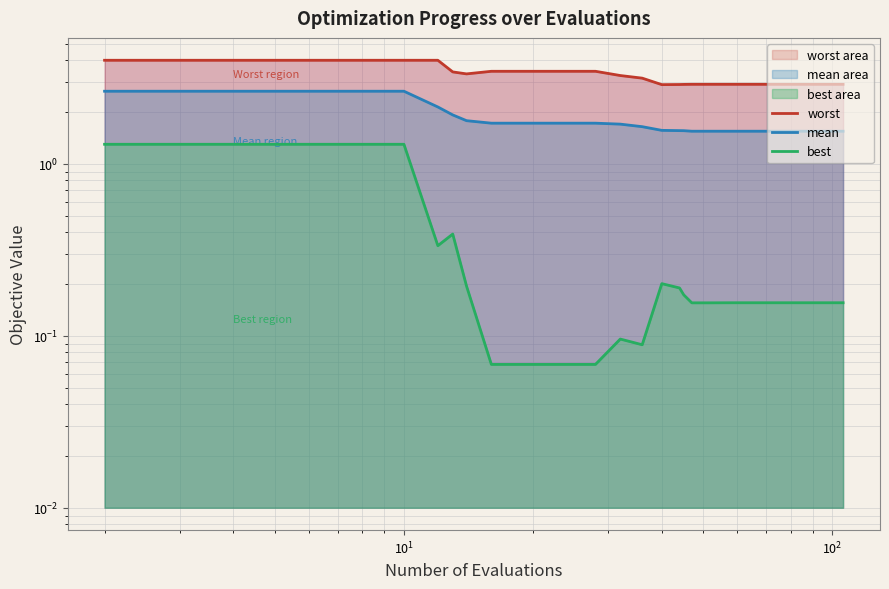

Reading left to right, list all the values displayed in this chart.

worst: 4.0	4.0	4.0	4.0	3.4	3.3	3.5	3.5	3.5	3.5	3.3	3.1	2.9	2.9	2.9	2.9	2.9	2.9	2.9	2.9	2.9	2.9	2.9	2.9	2.9	2.9	2.9	2.9	2.9	2.9	2.9	2.9	2.9	2.9	2.9	2.9	2.9	2.9	2.9	2.9
mean: 2.6	2.6	2.6	2.1	1.9	1.8	1.7	1.7	1.7	1.7	1.7	1.6	1.6	1.6	1.6	1.5	1.5	1.5	1.5	1.5	1.5	1.5	1.5	1.5	1.5	1.5	1.5	1.5	1.5	1.5	1.5	1.5	1.5	1.5	1.5	1.5	1.5	1.5	1.5	1.5
best: 1.3	1.3	1.3	0.3	0.4	0.2	0.1	0.1	0.1	0.1	0.1	0.1	0.2	0.2	0.2	0.2	0.2	0.2	0.2	0.2	0.2	0.2	0.2	0.2	0.2	0.2	0.2	0.2	0.2	0.2	0.2	0.2	0.2	0.2	0.2	0.2	0.2	0.2	0.2	0.2